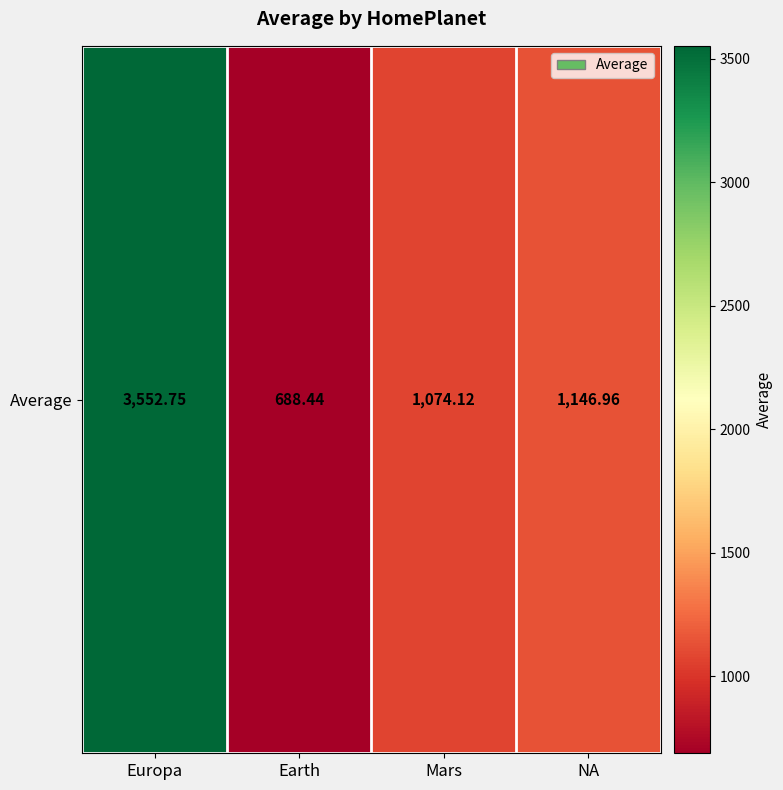

Reading left to right, what are all the values shown in this chart?

3552.7	688.4	1074.1	1147.0